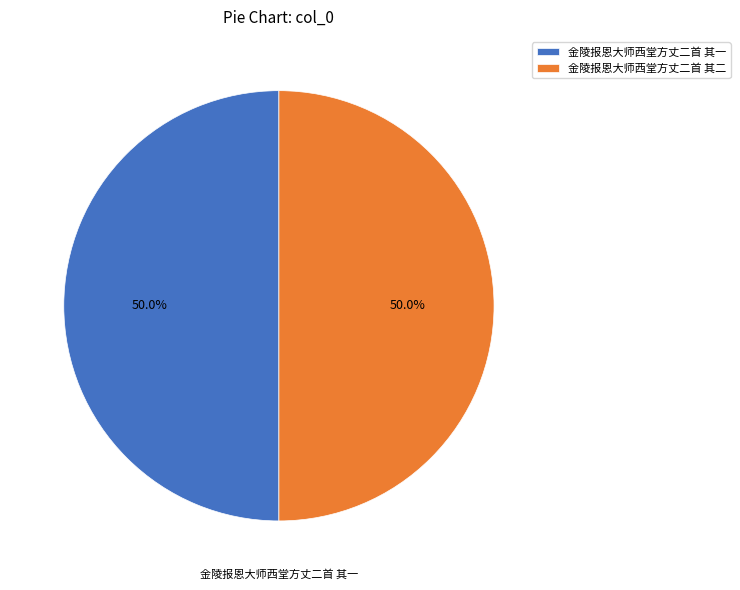

Do 金陵报恩大师西堂方丈二首 其一 and 金陵报恩大师西堂方丈二首 其二 together represent more than half of the pie?

Yes